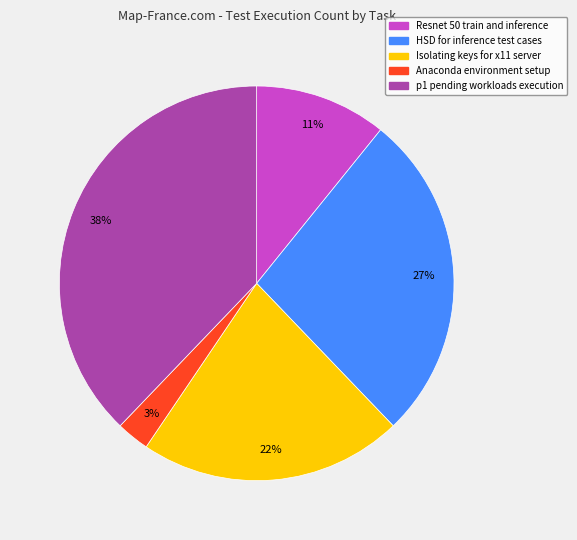

Does any single category account for the majority?

No